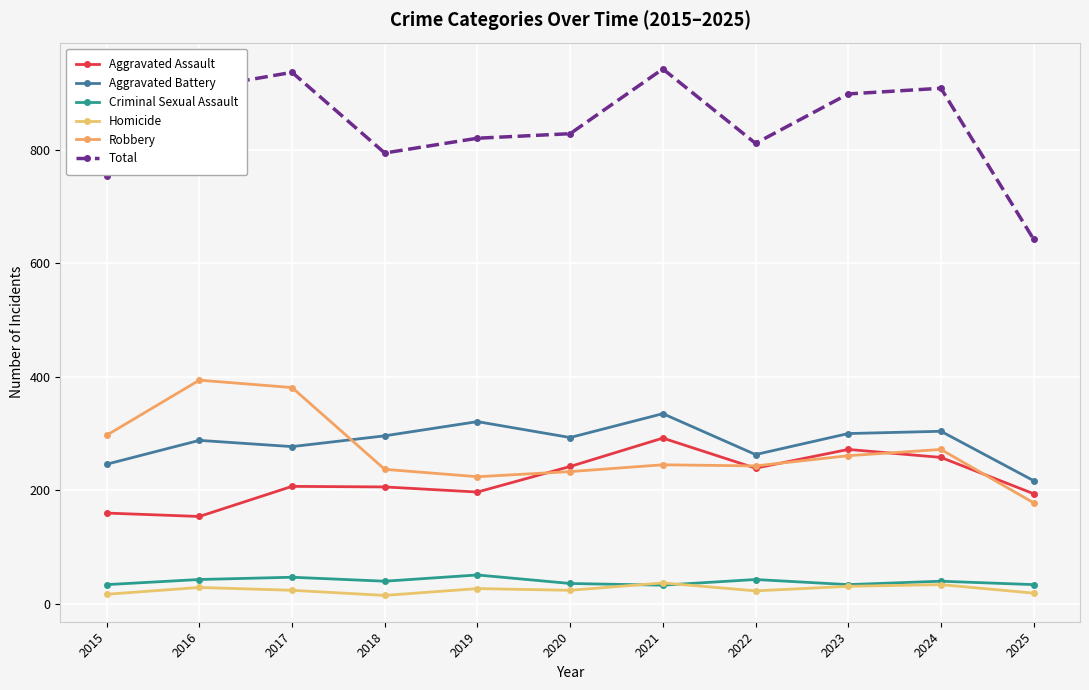

True or false: Criminal Sexual Assault has a value of 66 at 2022.

False